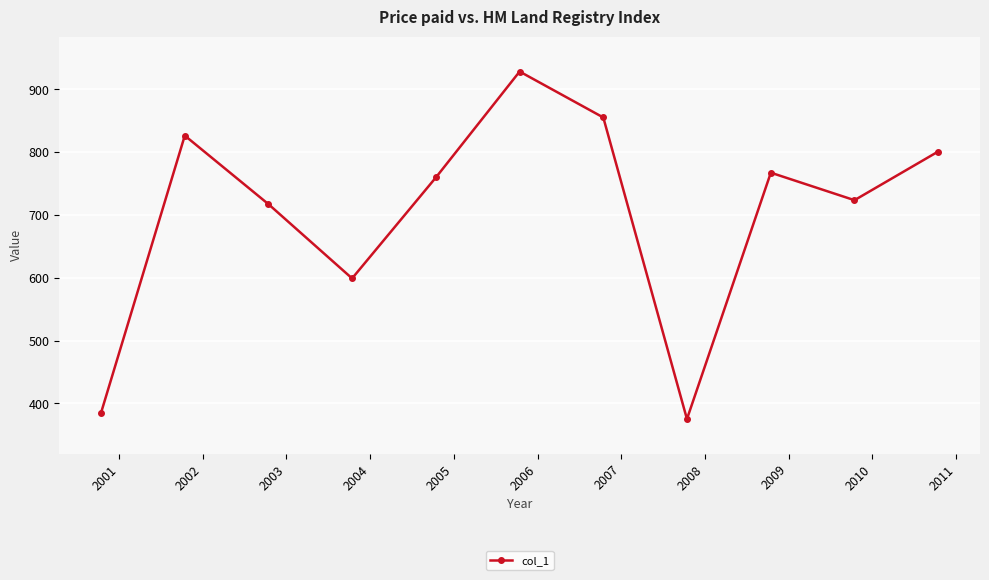

What is the minimum value shown in the chart?

375.1